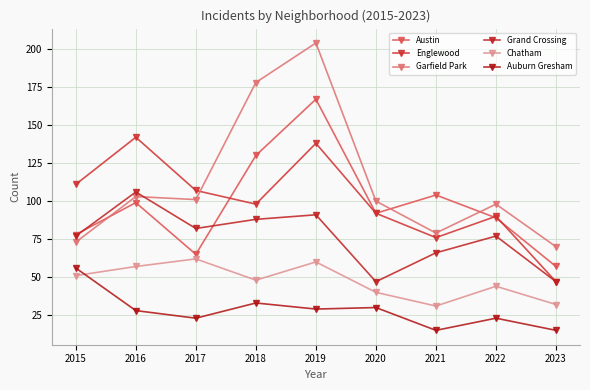

What is the difference between the second highest and second lowest values in the Austin series?

65